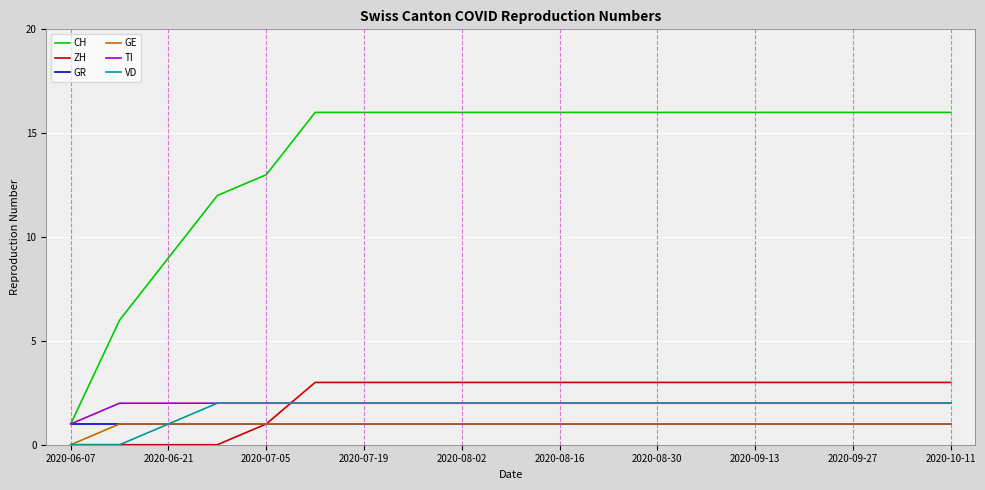

Which series has the largest total across all categories?

CH